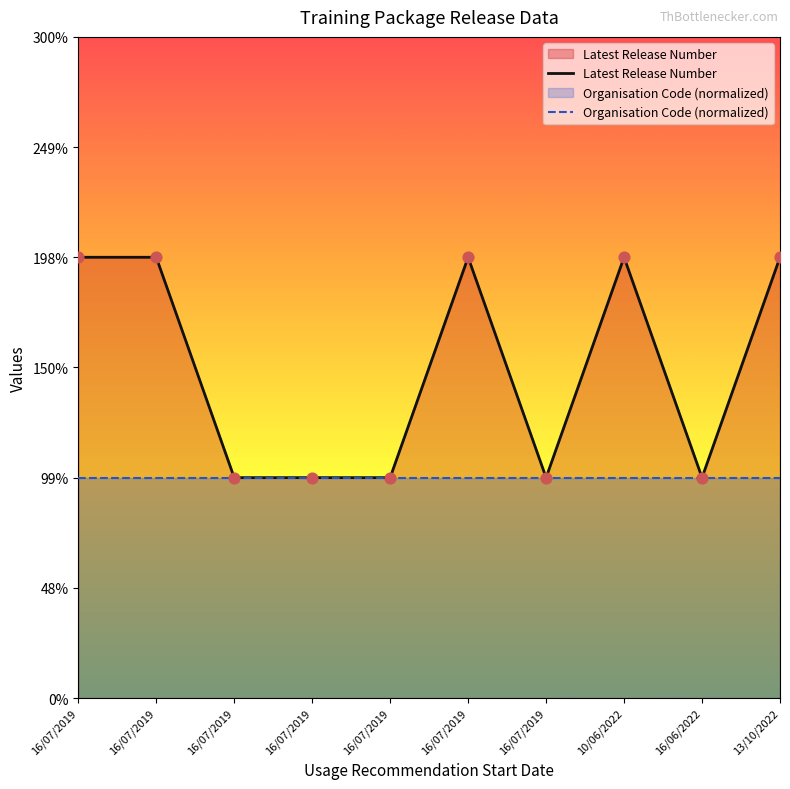

Which series reaches the maximum Y coordinate?

Latest Release Number